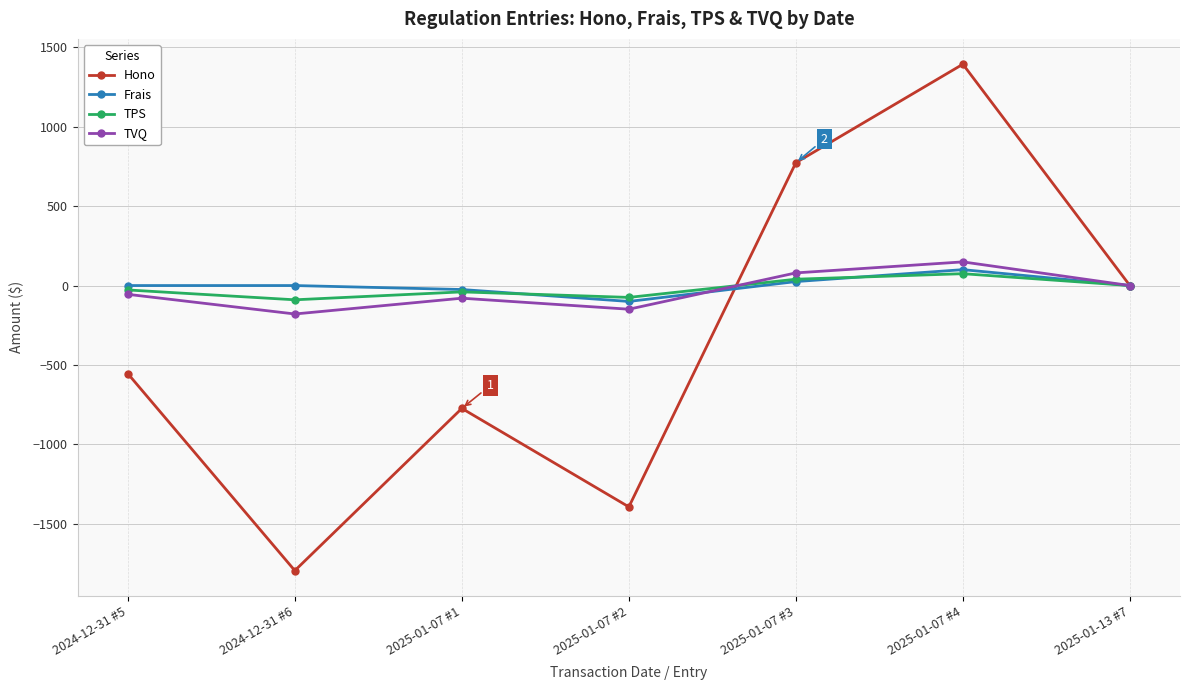

At 2024-12-31 #6, list the series in order from largest to smallest.

Frais, TPS, TVQ, Hono